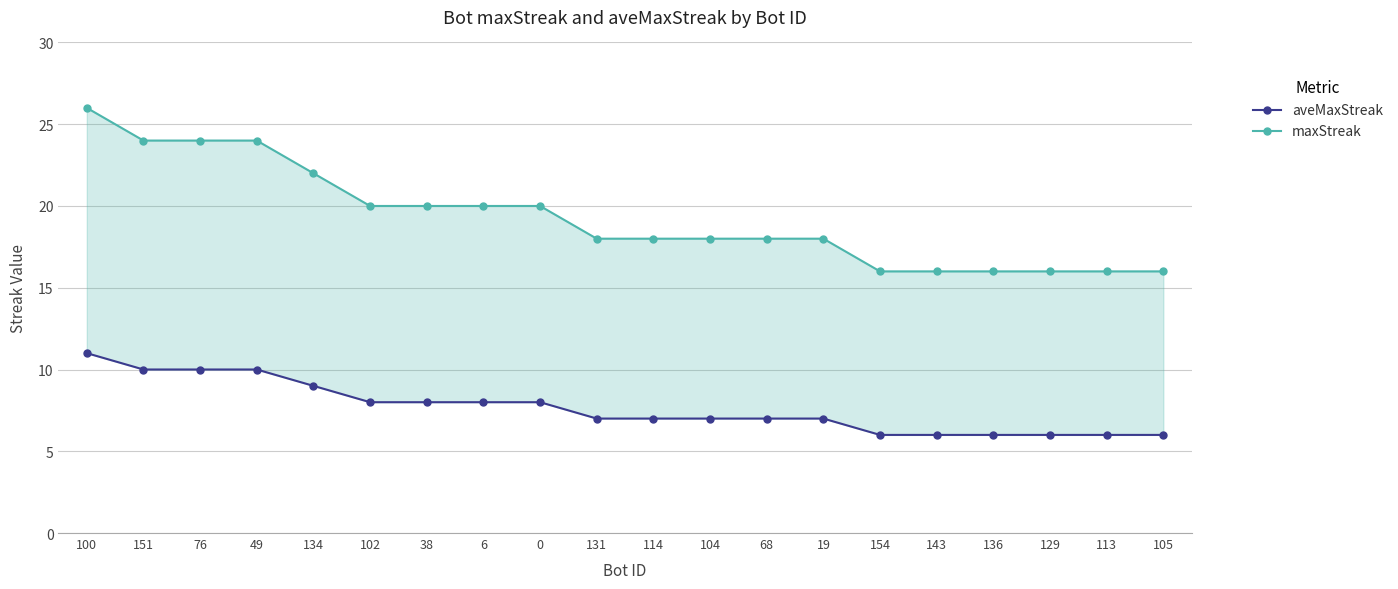

What is the value of the aveMaxStreak point at the 15th from the left?

6